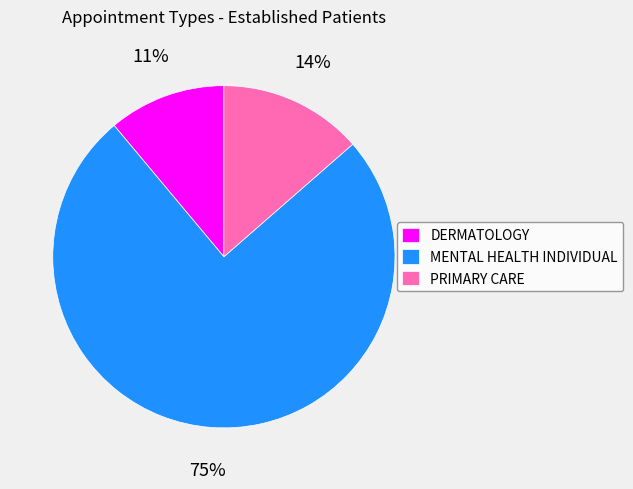

Rank the categories by value from lowest to highest.

DERMATOLOGY, PRIMARY CARE, MENTAL HEALTH INDIVIDUAL